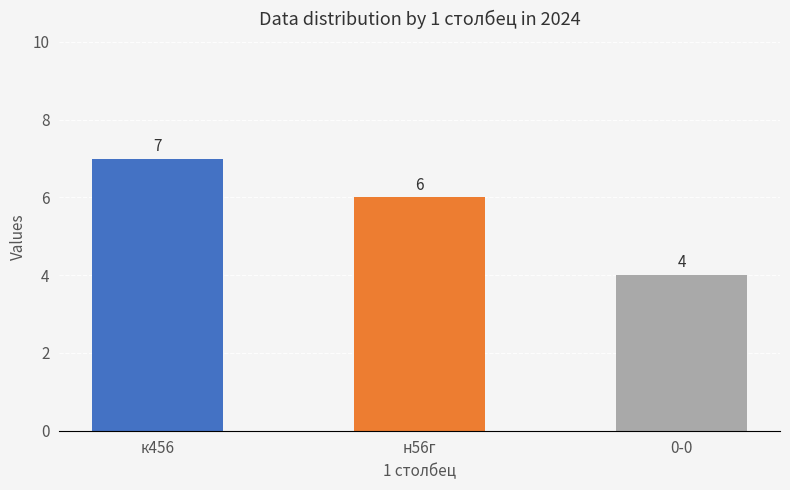

How many values are below 6?

1